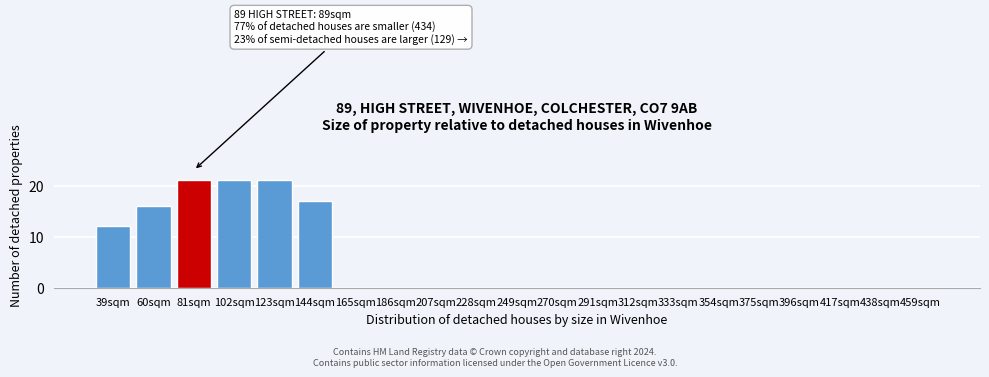

Reading left to right, list all the values displayed in this chart.

39sqm=12	60sqm=16	81sqm=21	102sqm=21	123sqm=21	144sqm=17	165sqm=0	186sqm=0	207sqm=0	228sqm=0	249sqm=0	270sqm=0	291sqm=0	312sqm=0	333sqm=0	354sqm=0	375sqm=0	396sqm=0	417sqm=0	438sqm=0	459sqm=0